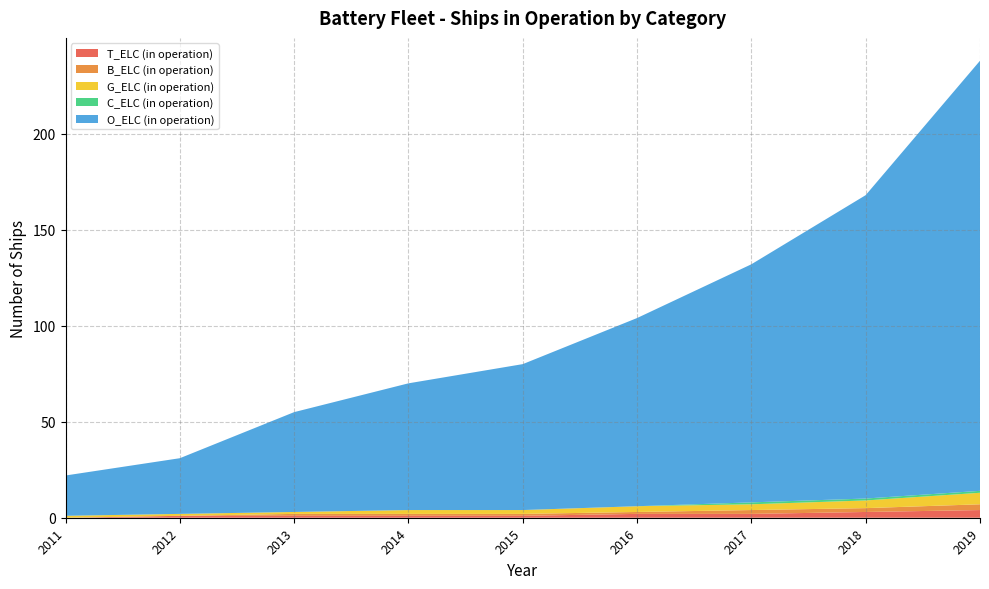

Reading right to left, what are all the values shown in this chart?

T_ELC (in operation): 2019=4	2018=3	2017=2	2016=2	2015=1	2014=1	2013=1	2012=1	2011=0
B_ELC (in operation): 2019=3	2018=2	2017=2	2016=1	2015=1	2014=1	2013=1	2012=0	2011=0
G_ELC (in operation): 2019=6	2018=4	2017=3	2016=3	2015=2	2014=2	2013=1	2012=1	2011=1
C_ELC (in operation): 2019=1	2018=1	2017=1	2016=0	2015=0	2014=0	2013=0	2012=0	2011=0
O_ELC (in operation): 2019=224	2018=158	2017=124	2016=98	2015=76	2014=66	2013=52	2012=29	2011=21